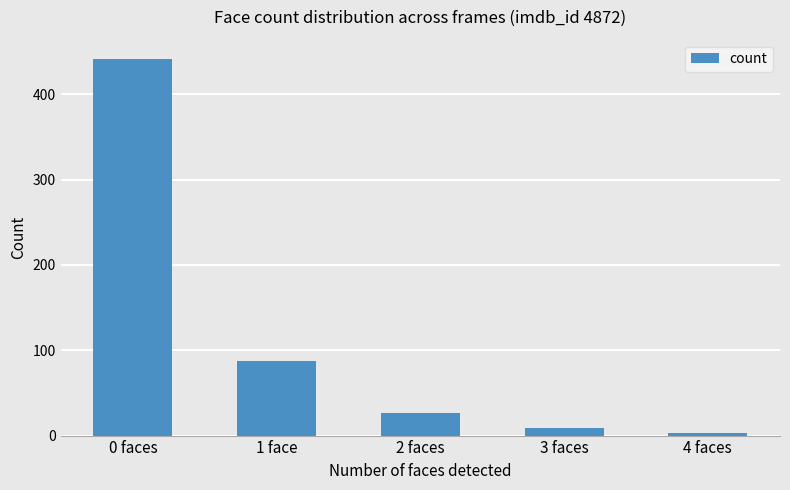

What is the smallest value displayed?

3